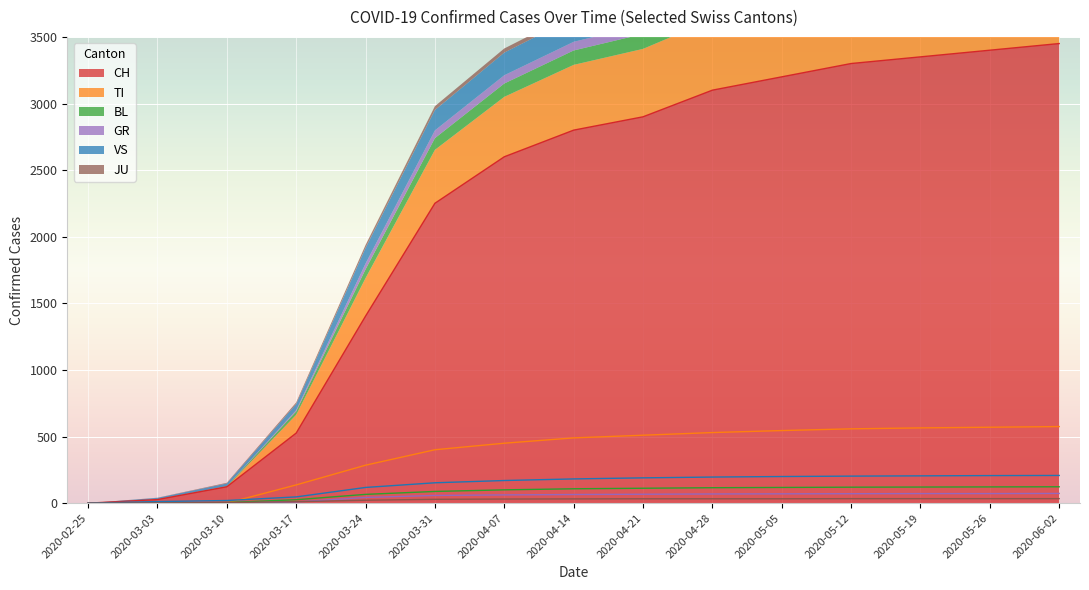

At how many categories does at least one series exceed 64?

13